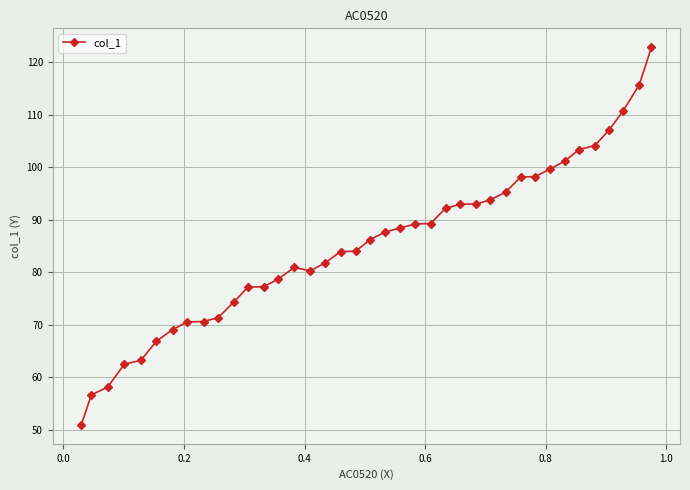

True or false: there are more than 0 points higher than both neighbors.

True